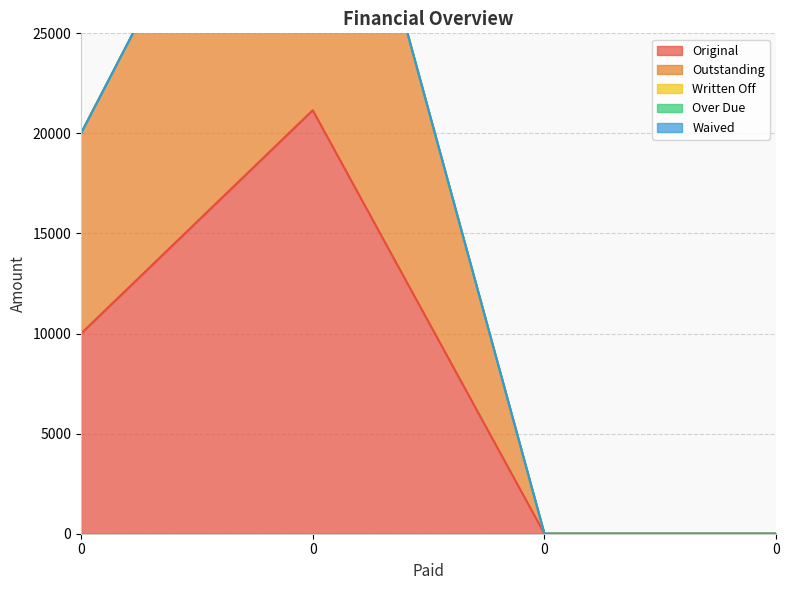

What is the sum of all Outstanding values?

31157.9